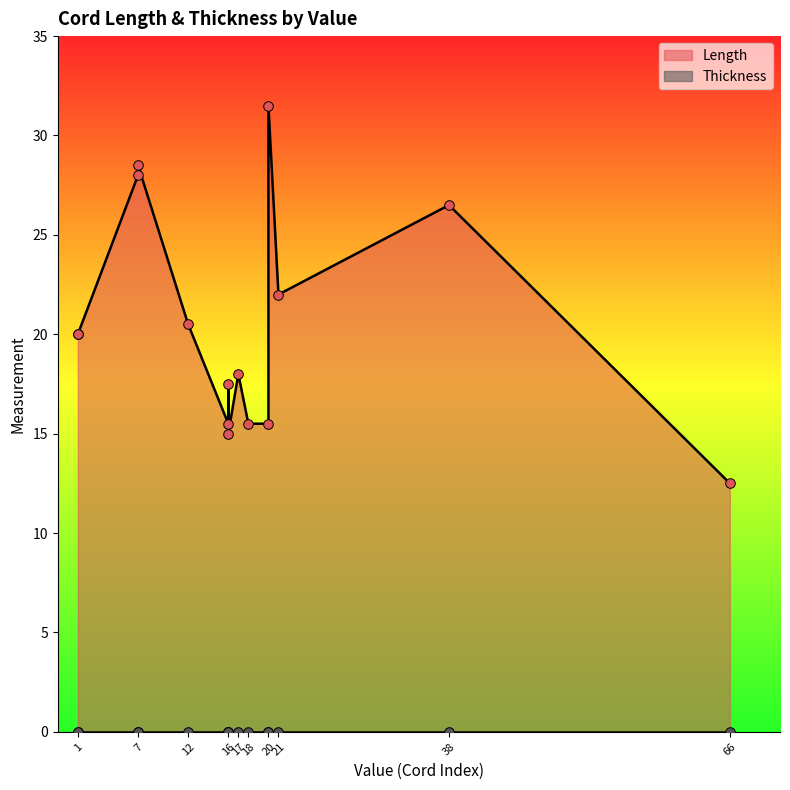

Is the value of Thickness at p8 greater than the value of Length at p11?

No